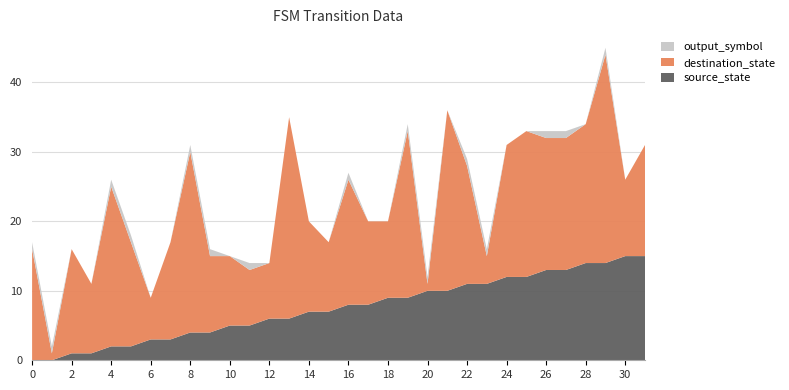

Reading left to right, transcribe all the data shown in this chart.

source_state: 0	0	1	1	2	2	3	3	4	4	5	5	6	6	7	7	8	8	9	9	10	10	11	11	12	12	13	13	14	14	15	15
destination_state: 16	1	15	10	23	15	6	14	26	11	10	8	8	29	13	10	18	12	11	24	1	26	17	4	19	21	19	19	20	30	11	16
output_symbol: 1	1	0	0	1	1	0	0	1	1	0	1	0	0	0	0	1	0	0	1	1	0	1	1	0	0	1	1	0	1	0	0